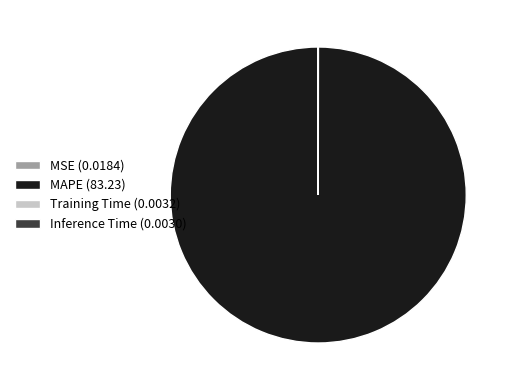

Does any single category account for the majority?

Yes